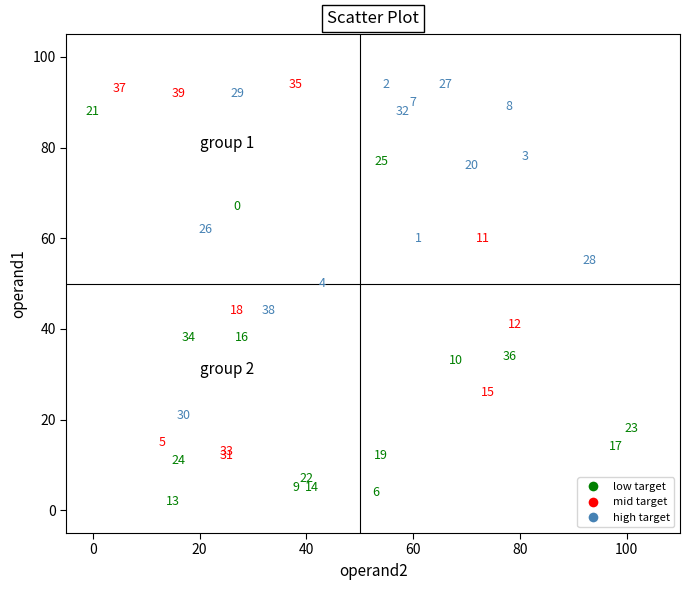

What are all the series names shown in the legend?

low target, mid target, high target